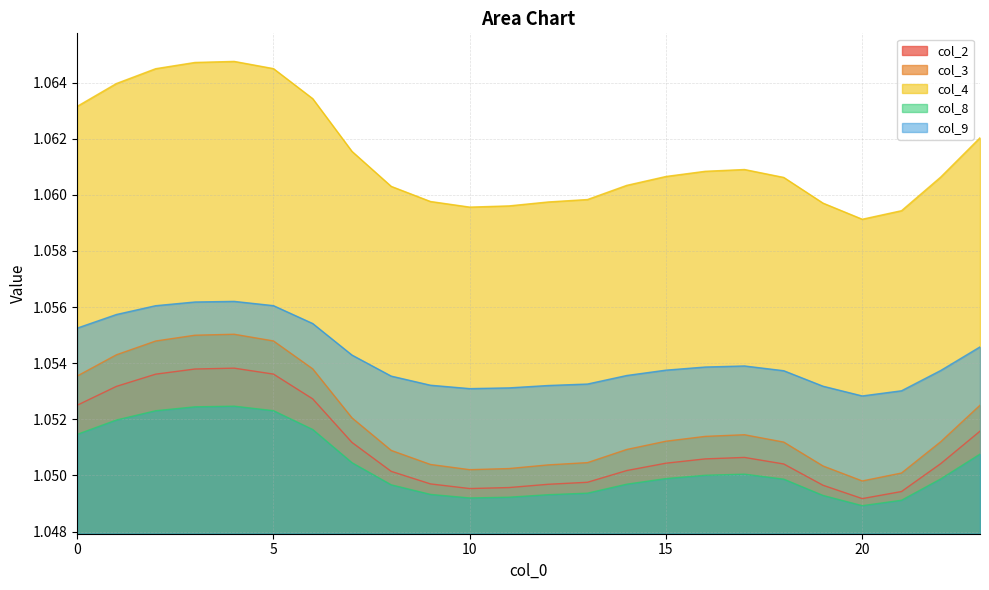

In col_3, how many points are lower than both neighbors (excluding endpoints)?

2